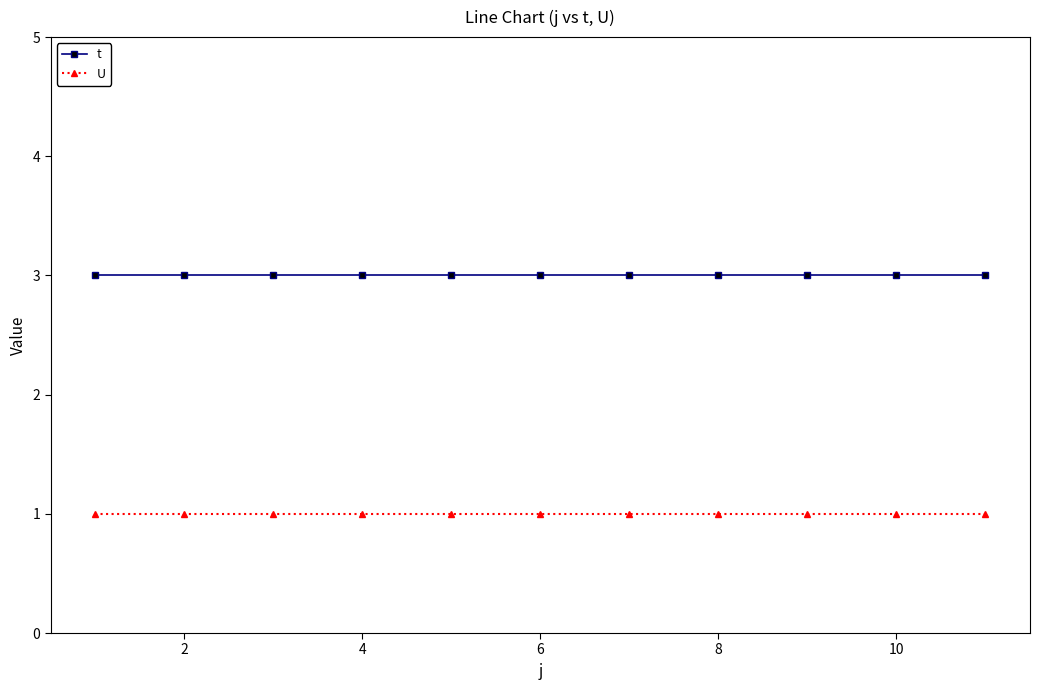

List the series in order of their overall mean, lowest first.

U, t